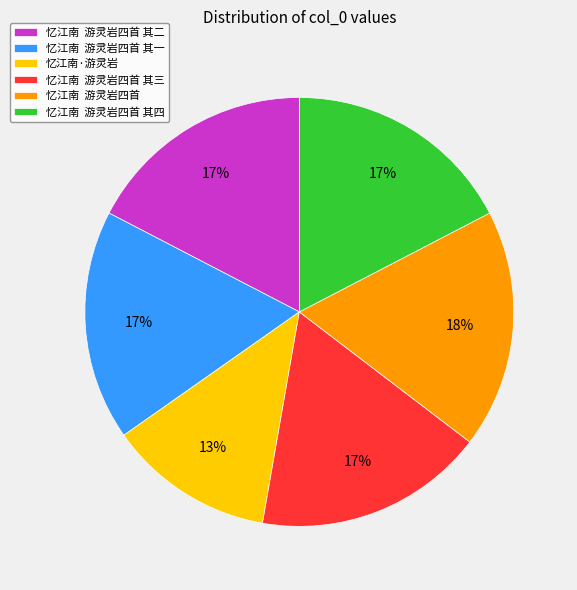

To the nearest percent, what is the average slice percentage?

17%